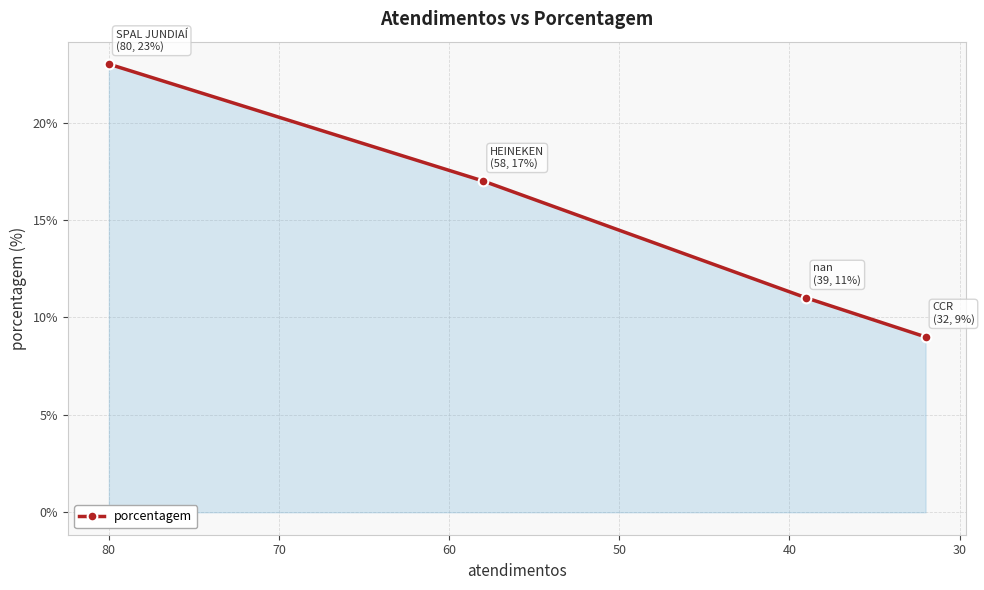

What is the difference between the maximum and minimum values?

14